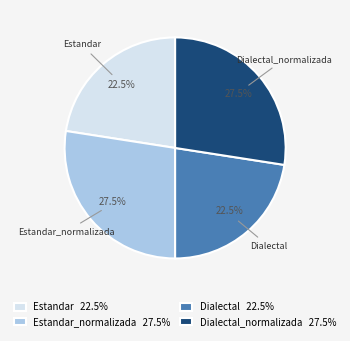

What percentage do Dialectal 22.5% and Estandar_normalizada 27.5% together represent?

50.0%